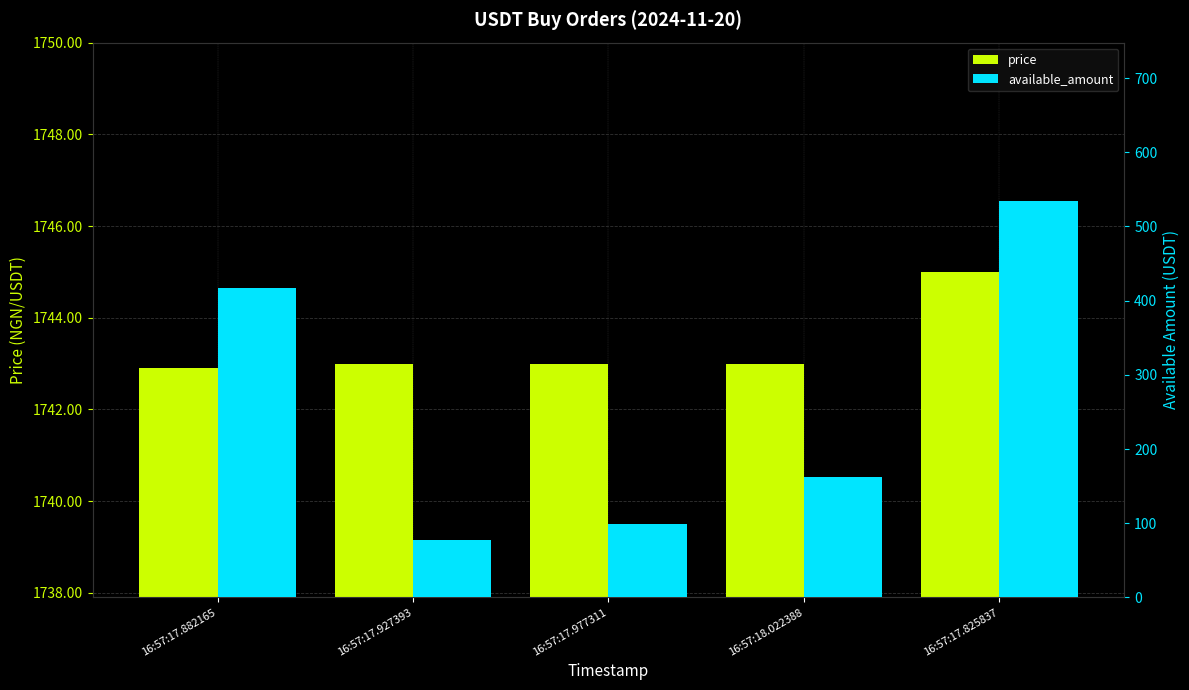

What are all the series names shown in the legend?

price, available_amount